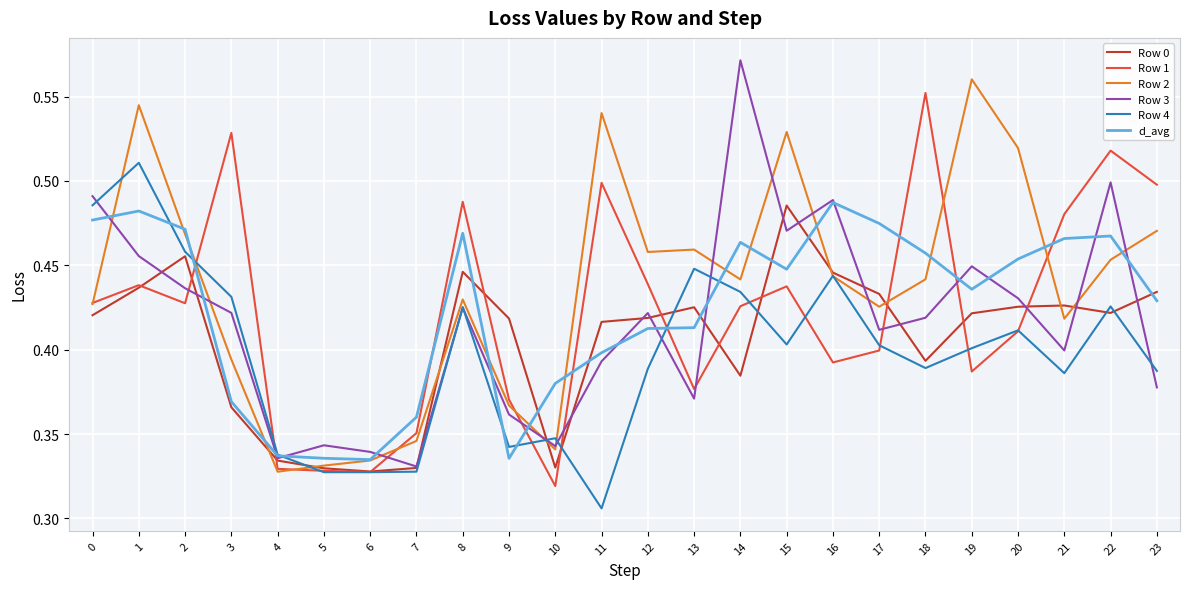

What is the sum of all Row 1 values?

10.2